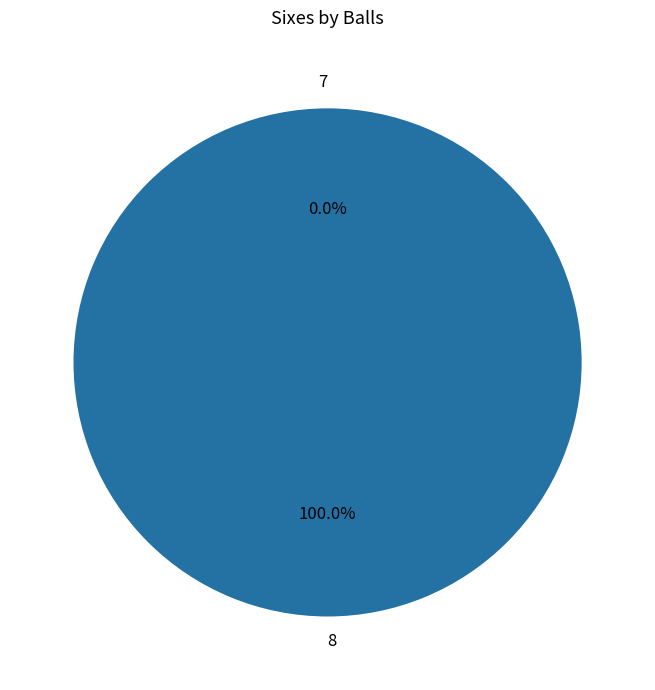

The 7 slice represents 0% of the pie. True or false?

True